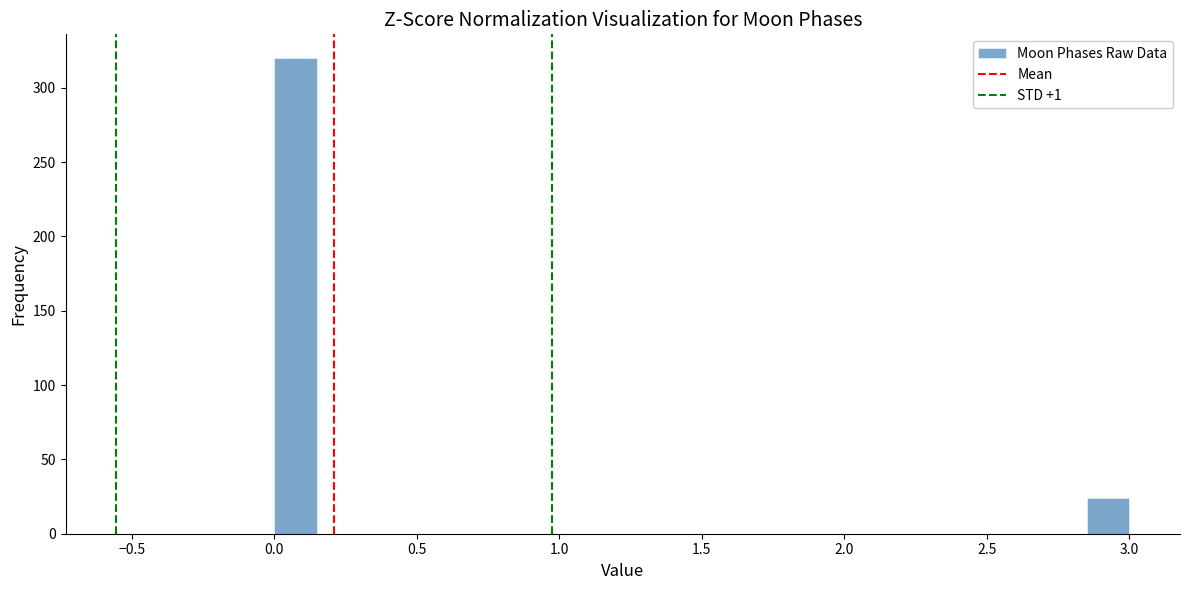

Around what value on the x-axis is the tallest bar? Give the approximate position of its centre, as read against the axis.

0.10